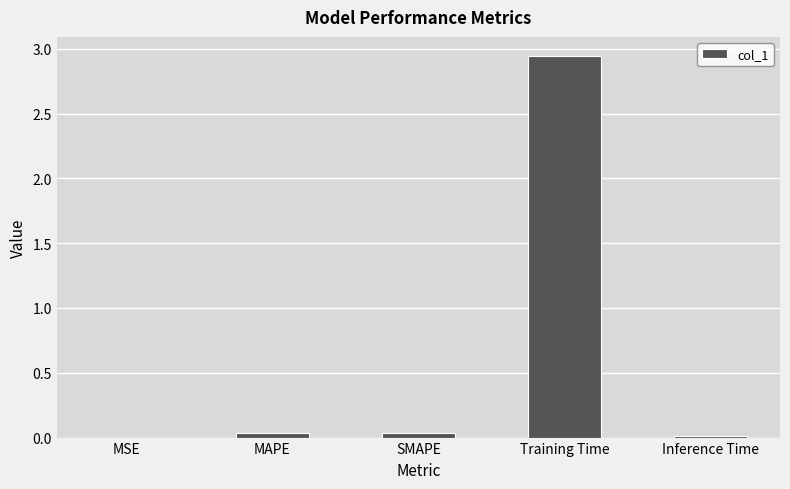

Between SMAPE and Training Time, which is larger?

Training Time